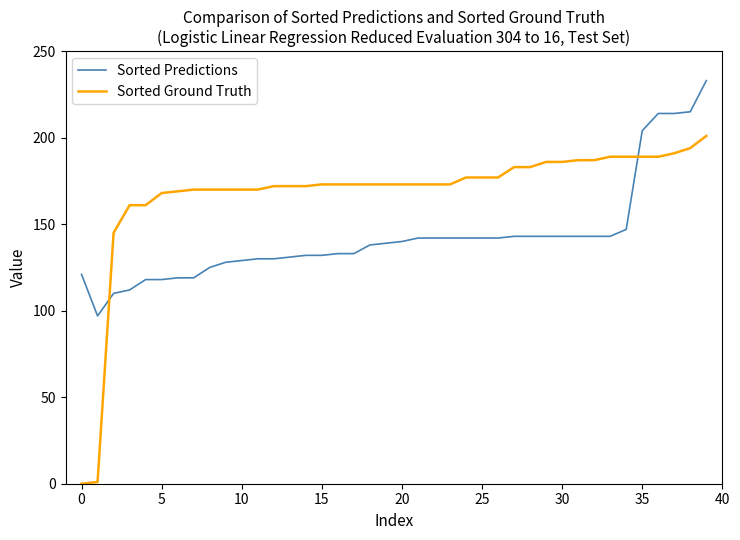

Which series has the widest spread of values?

Sorted Ground Truth